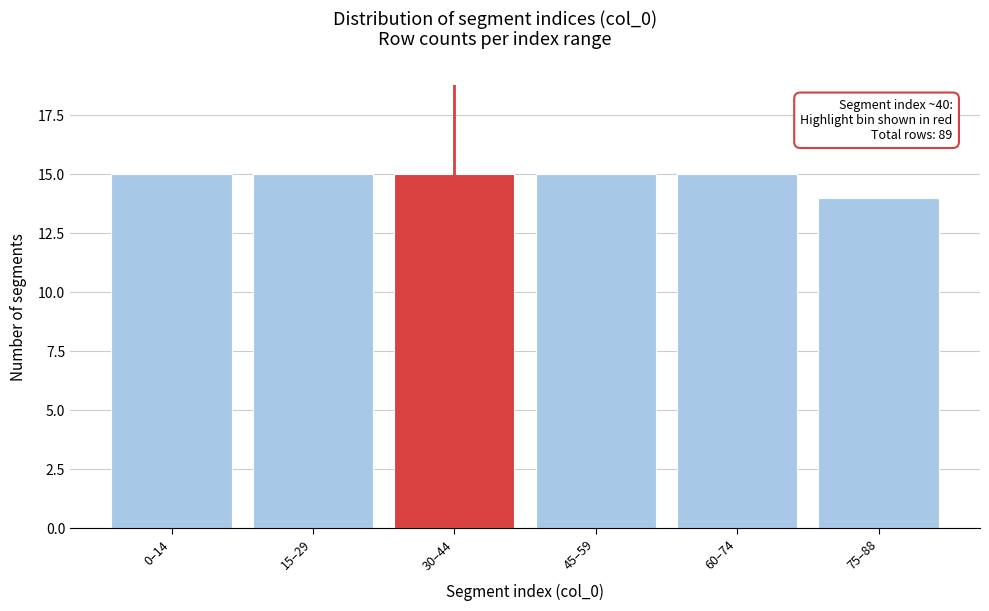

Reading left to right, what are all the values shown in this chart?

15	15	15	15	15	14